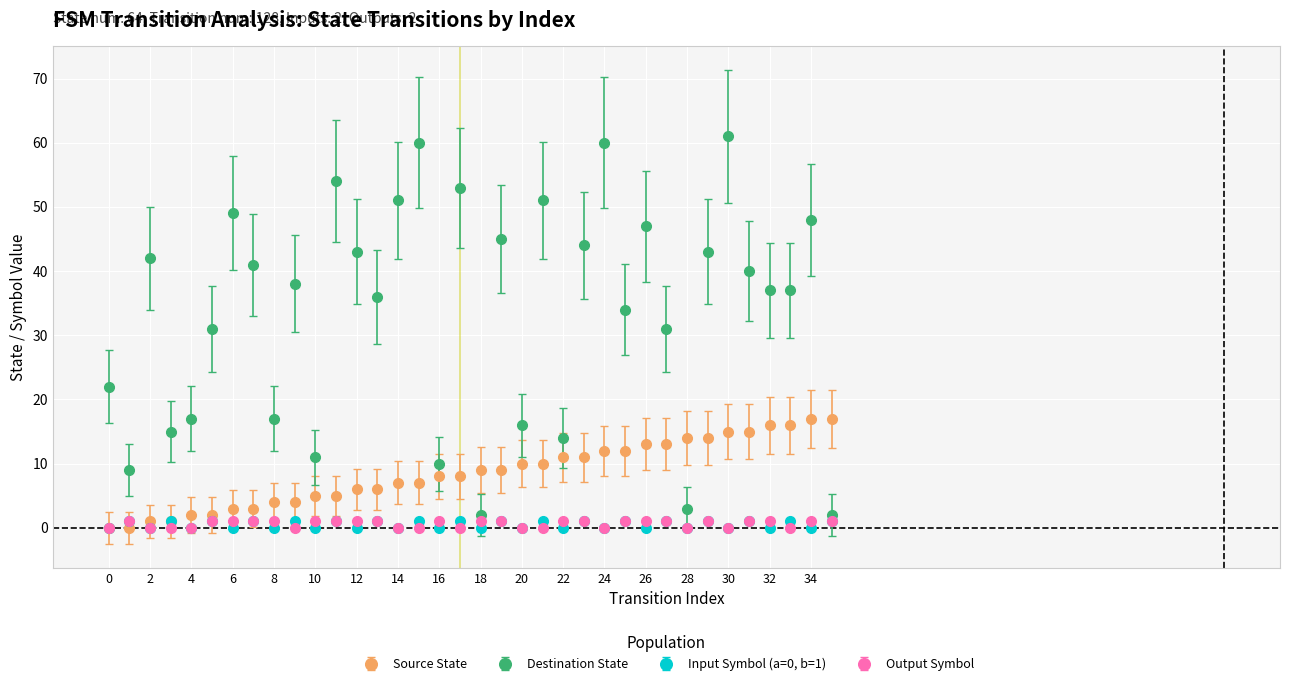

Which series has the largest total across all categories?

Destination State